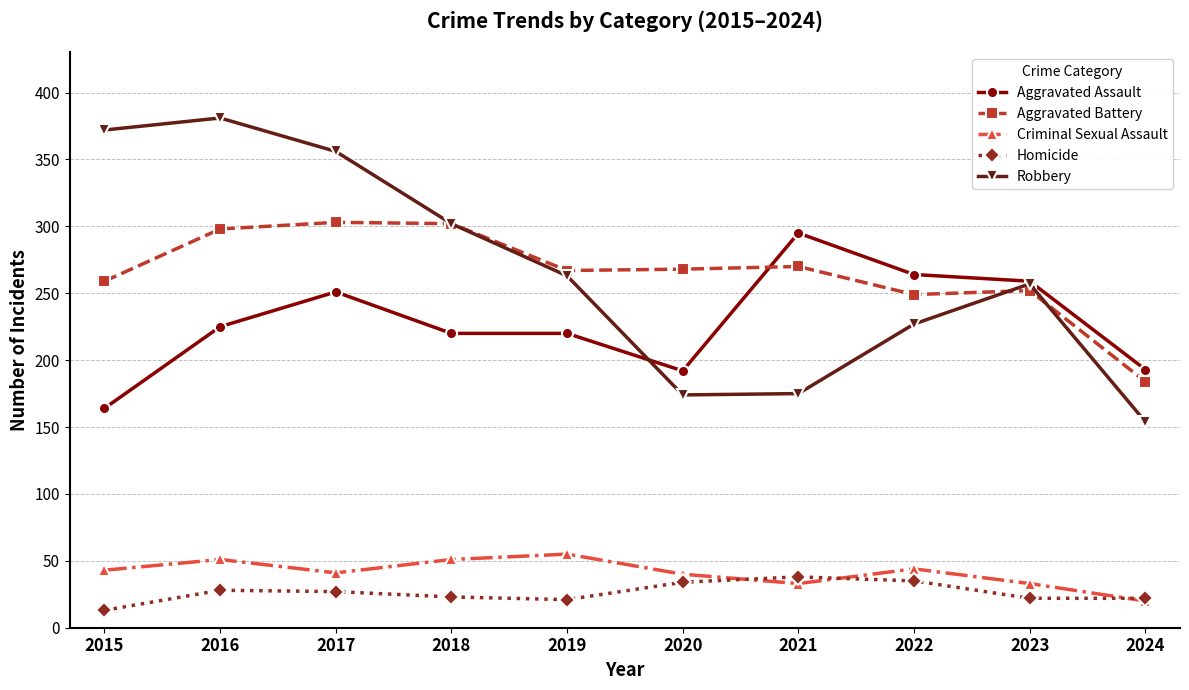

What is the total value across all series at 2021?

811